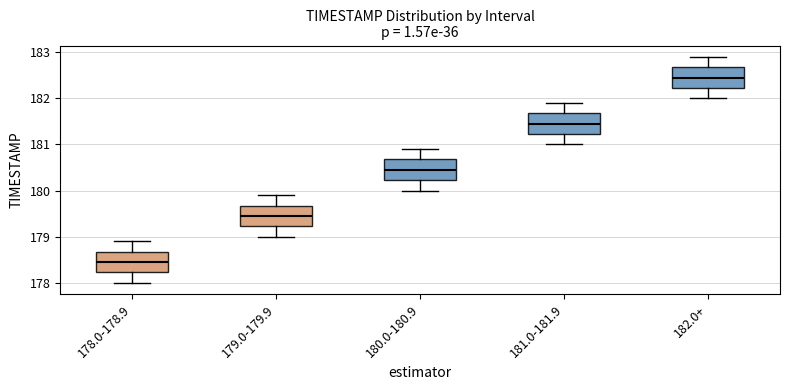

Where does the lower whisker of the box for 181.0-181.9 end on the y-axis? The values are not printed on the chart, so give them approximately, as read against the axis.

181.0